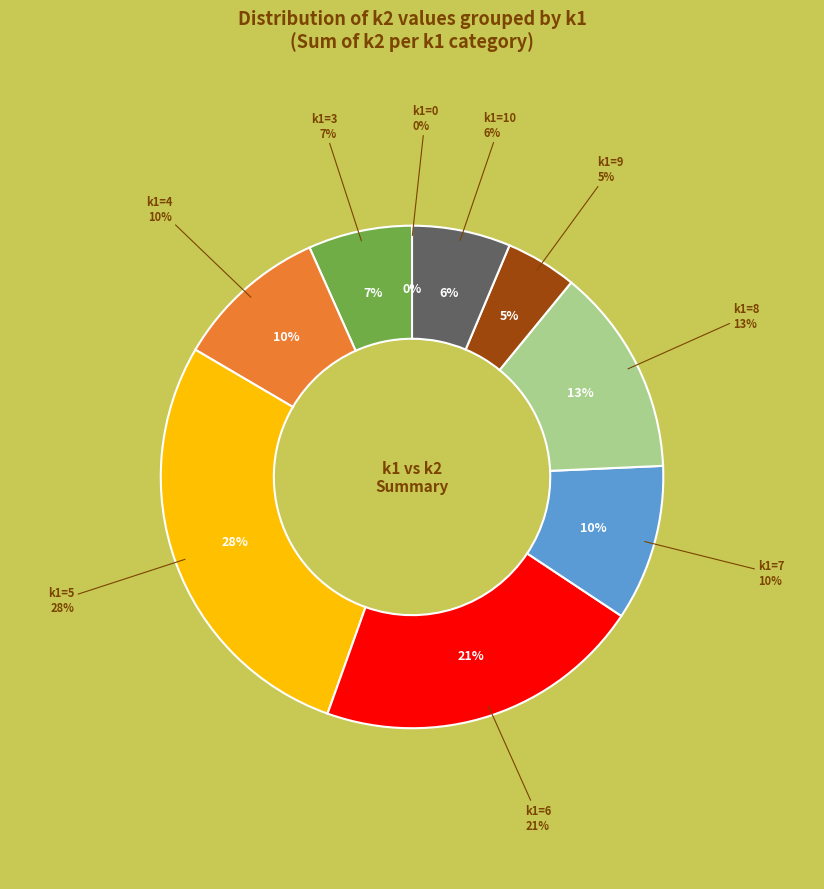

Do 0 and 8 together represent more than half of the pie?

No